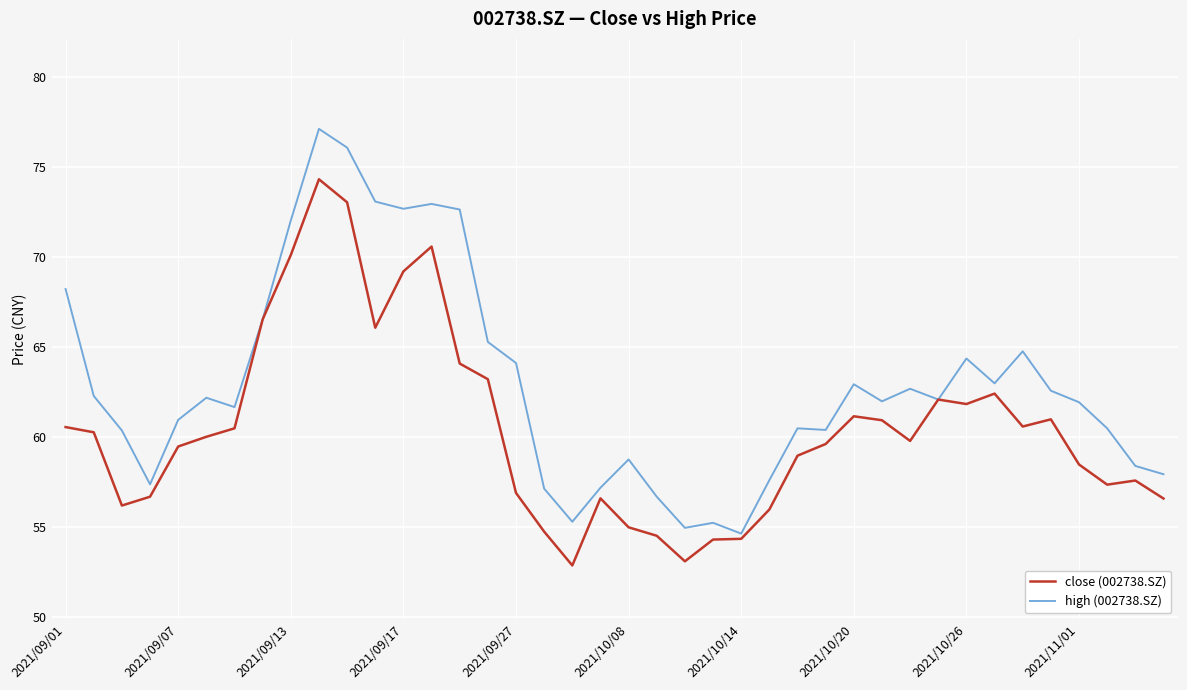

What is the difference between the maximum and minimum values in the close (002738.SZ) series?

21.5